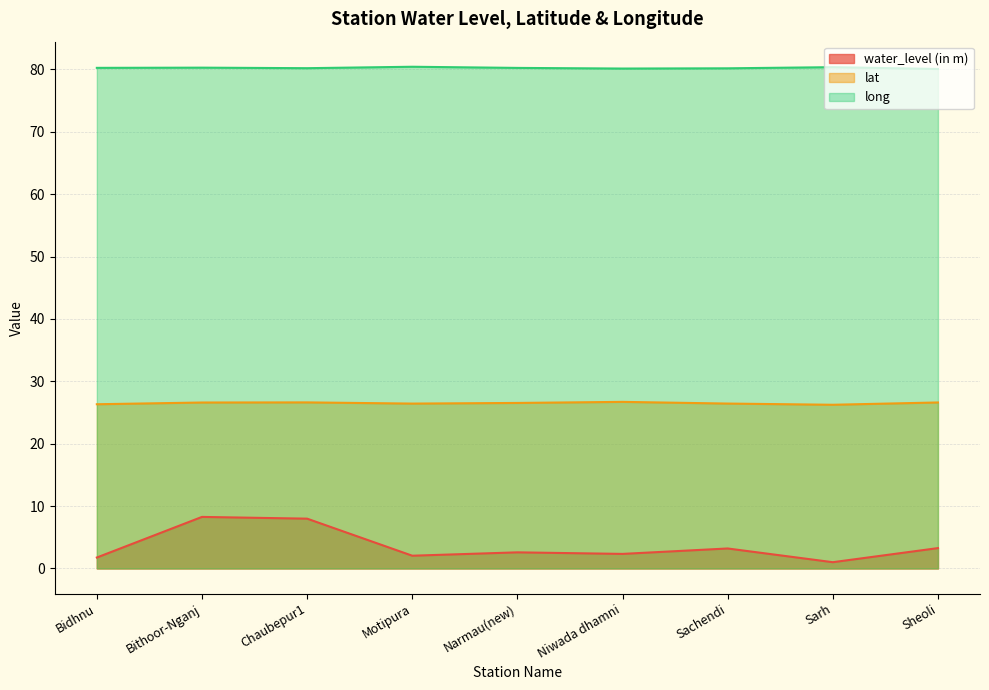

The value of long at Sachendi is 114.0. True or false?

False